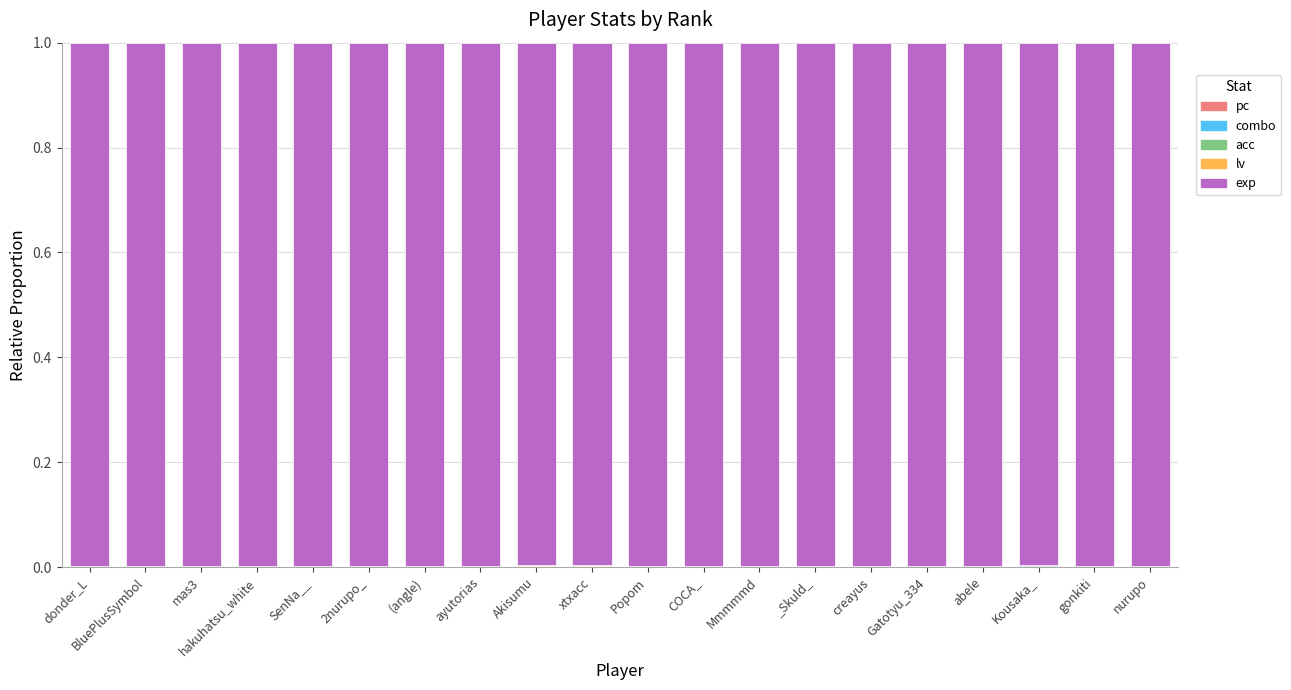

At how many categories does at least one series exceed 0?

20